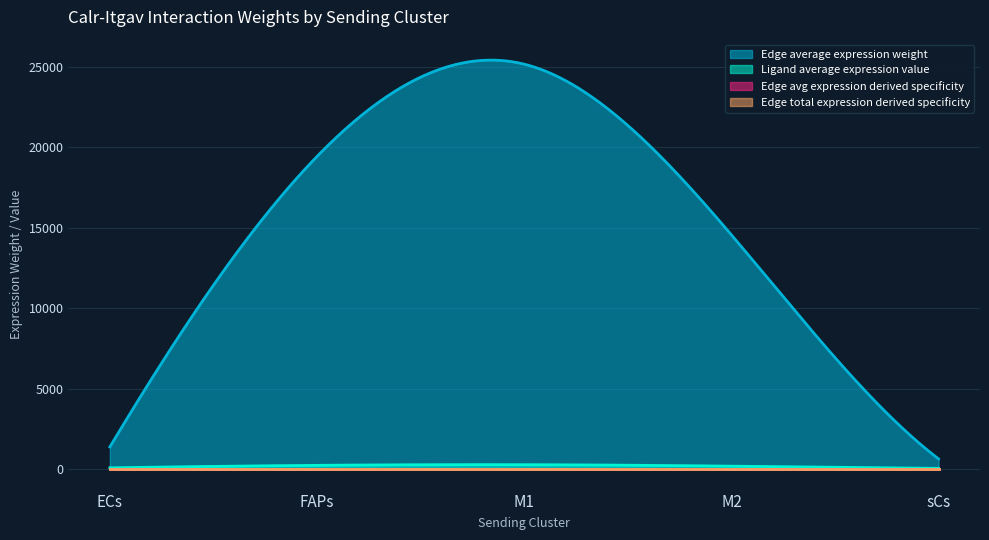

Does the chart have visible grid lines?

Yes